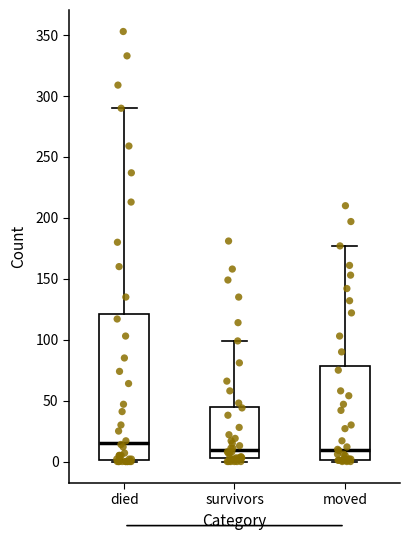

Reading left to right, read every box against the y-axis: the position of its median line, the range the box covers, and the ends of its whiskers. The values are not printed on the chart, so give them approximately, as read against the axis.

died: median 15, box 0 to 120, whiskers 0 to 290
survivors: median 10, box 5 to 45, whiskers 0 to 100
moved: median 10, box 0 to 80, whiskers 0 to 175